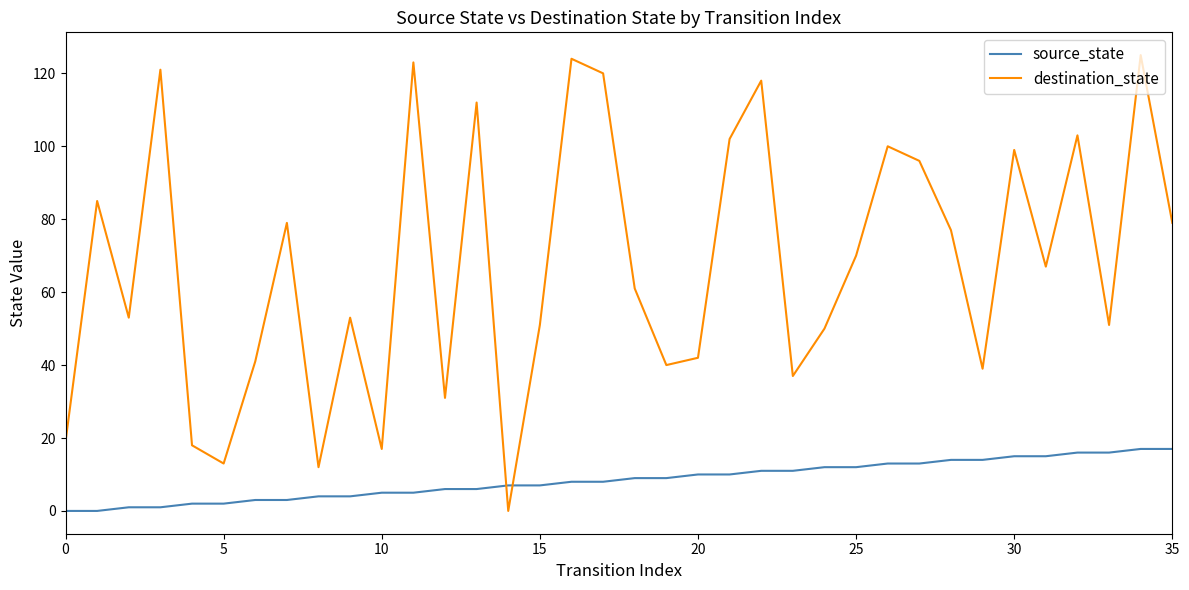

What is the difference between the maximum and minimum values in the source_state series?

17